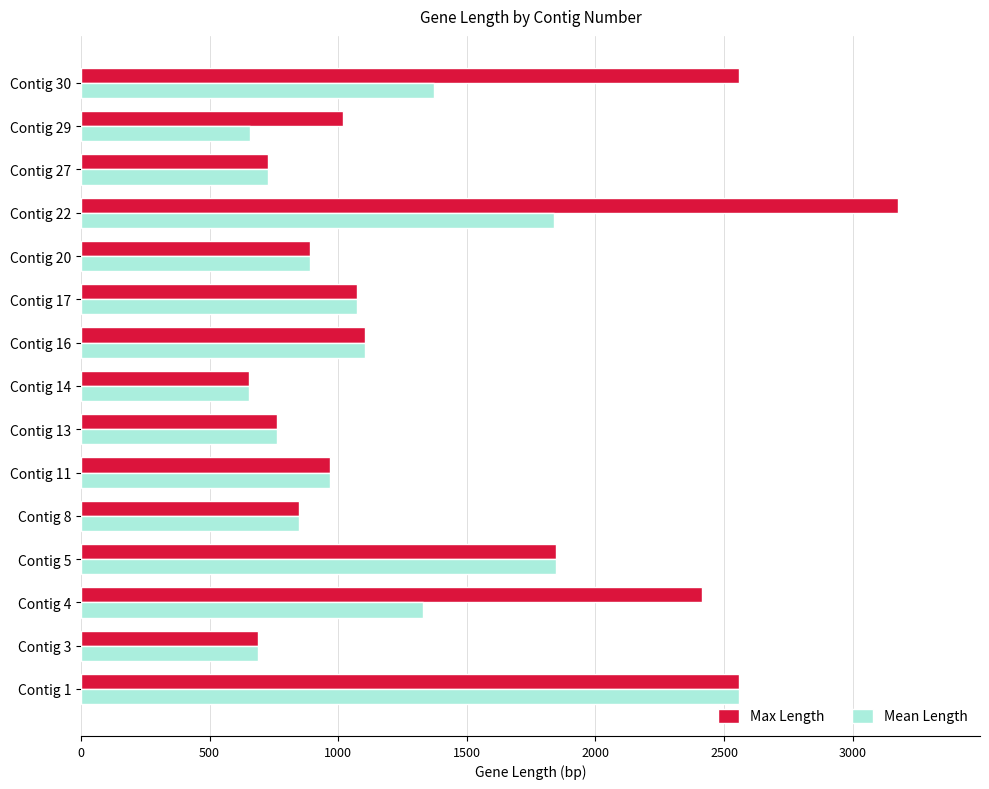

At which label is Max Length closest to 1915?

Contig 5